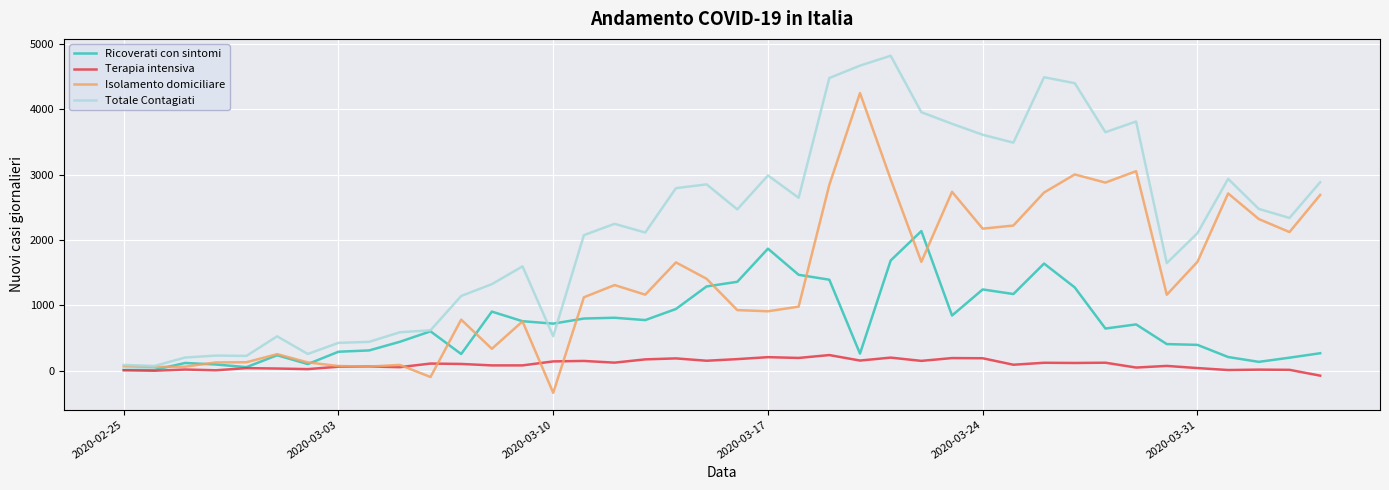

Is this an area chart (filled region under the line)?

No